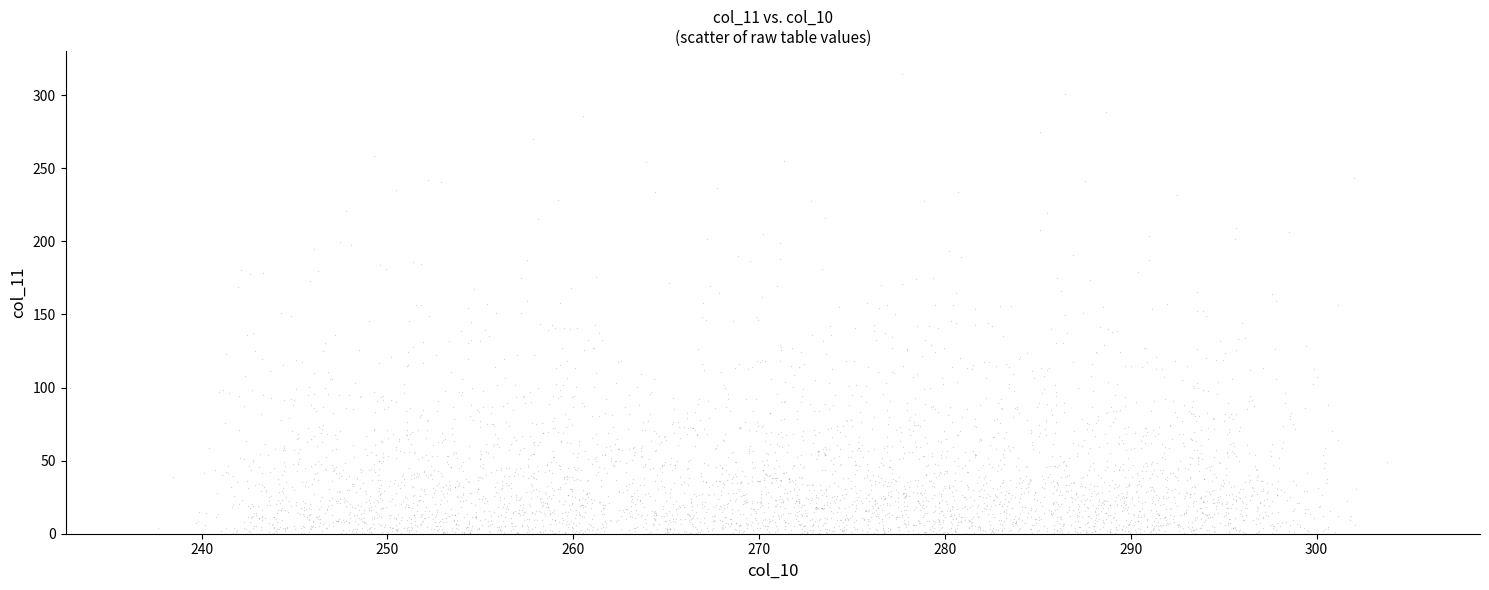

What is the range of X values (max minus min)?

66.1